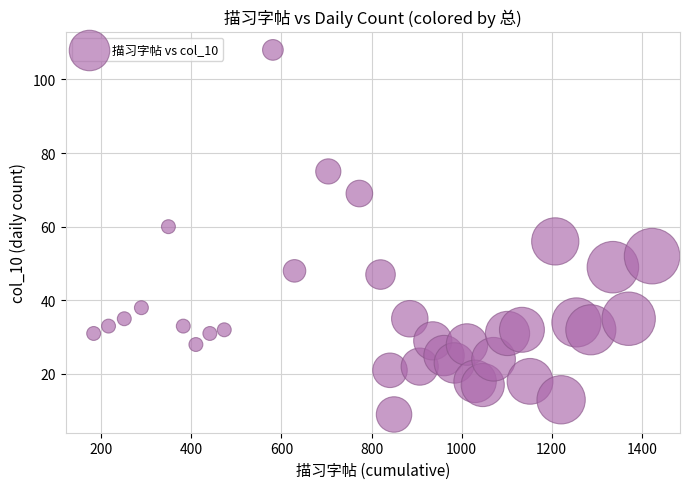

What is the range of Y values (max minus min)?

99